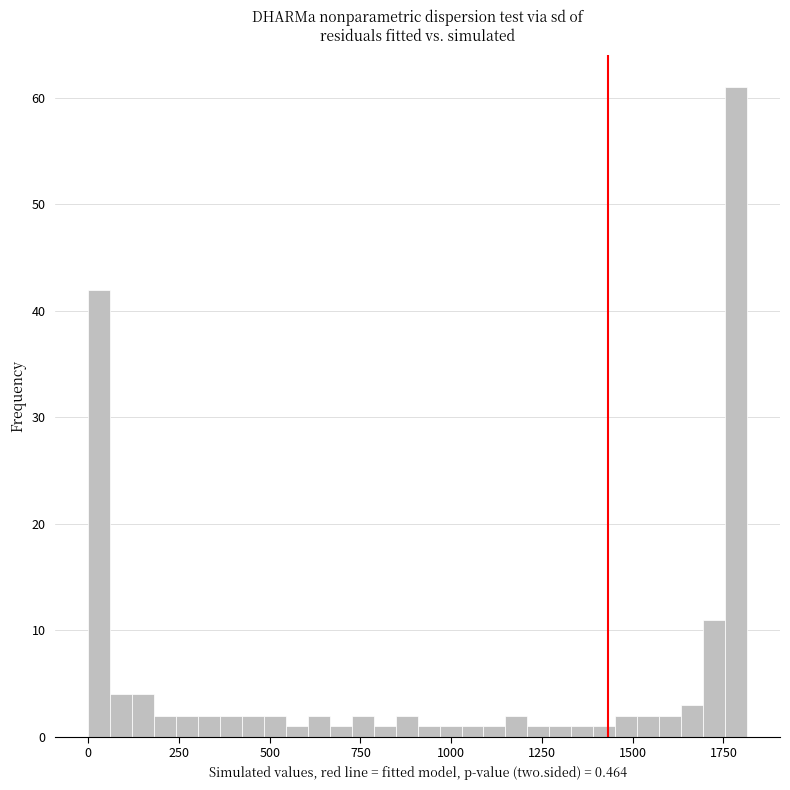

Read against the x-axis, roughly where is the centre of the tallest bar?

1800